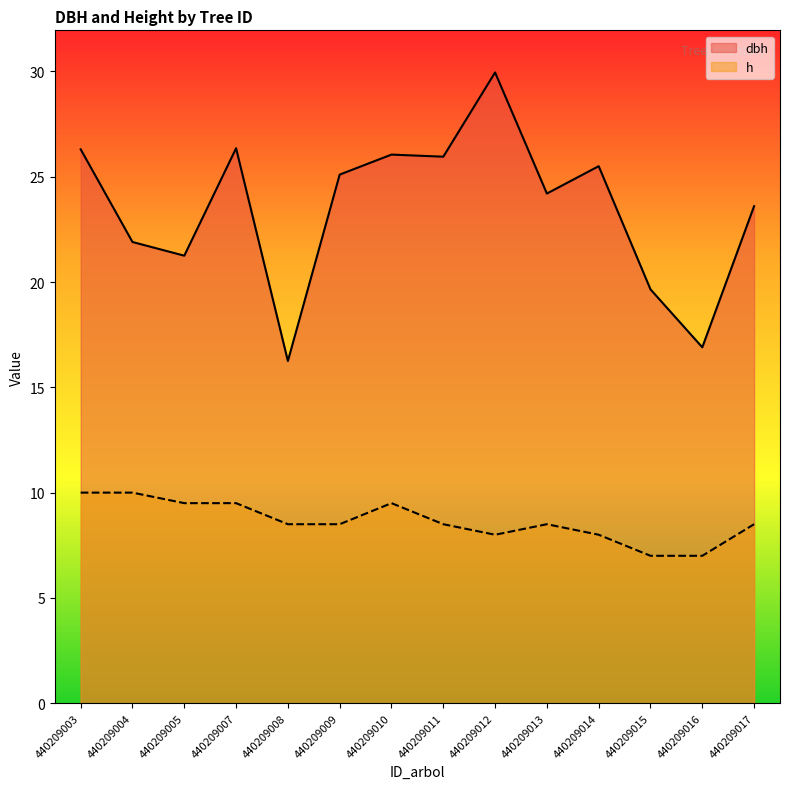

In dbh, how many points are lower than both neighbors (excluding endpoints)?

5